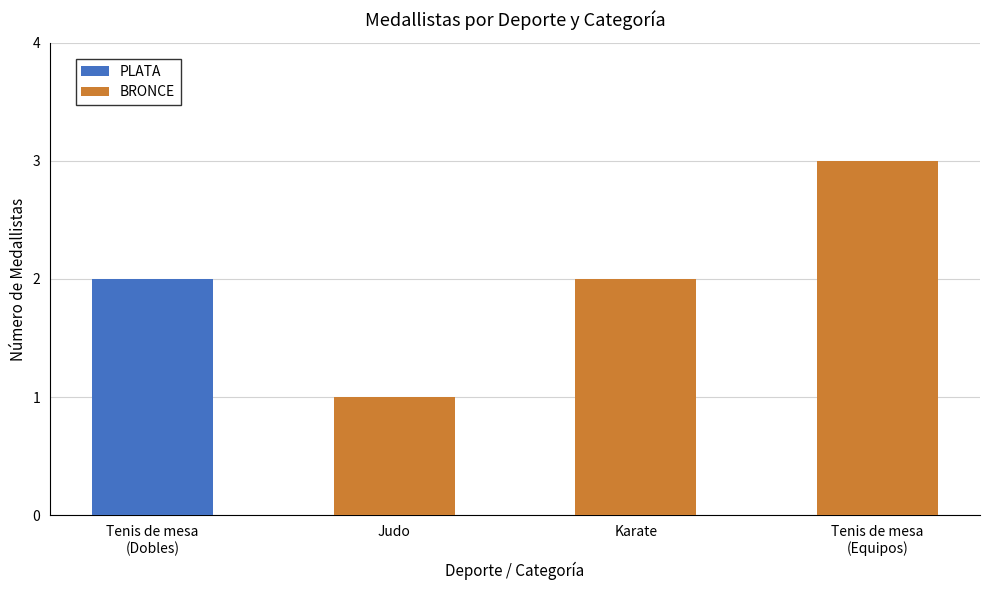

Is it true that PLATA equals 1 at Judo?

False